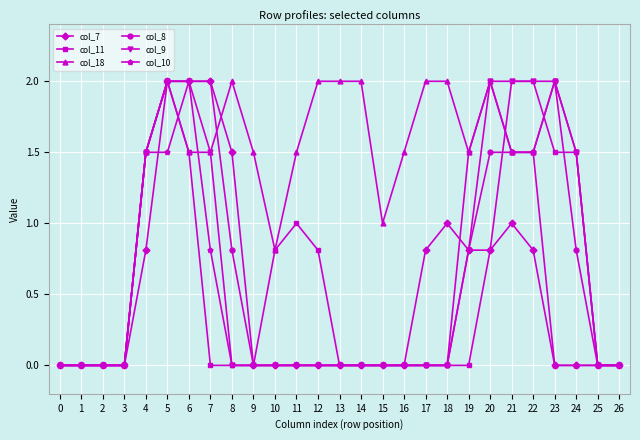

Between 10 and 12, which series saw the biggest shift?

col_18